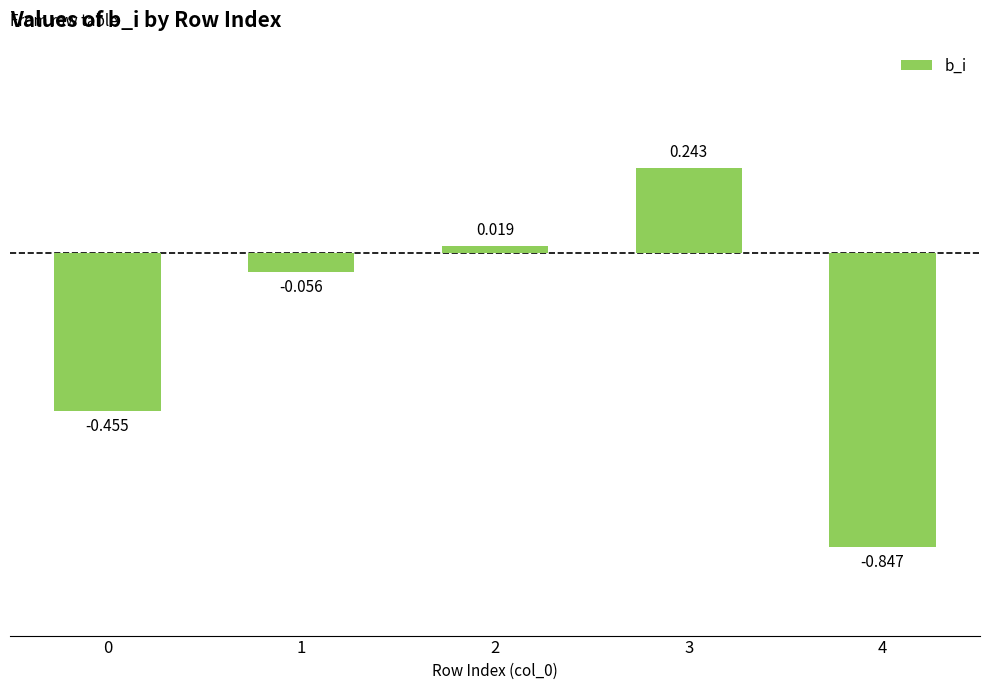

List the labels in order of value, smallest first.

4, 0, 1, 2, 3